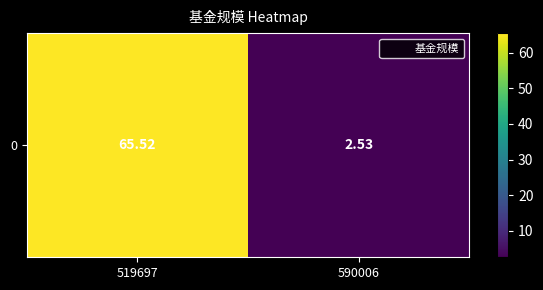

What is the sum of the values at 590006 and 519697?

68.0